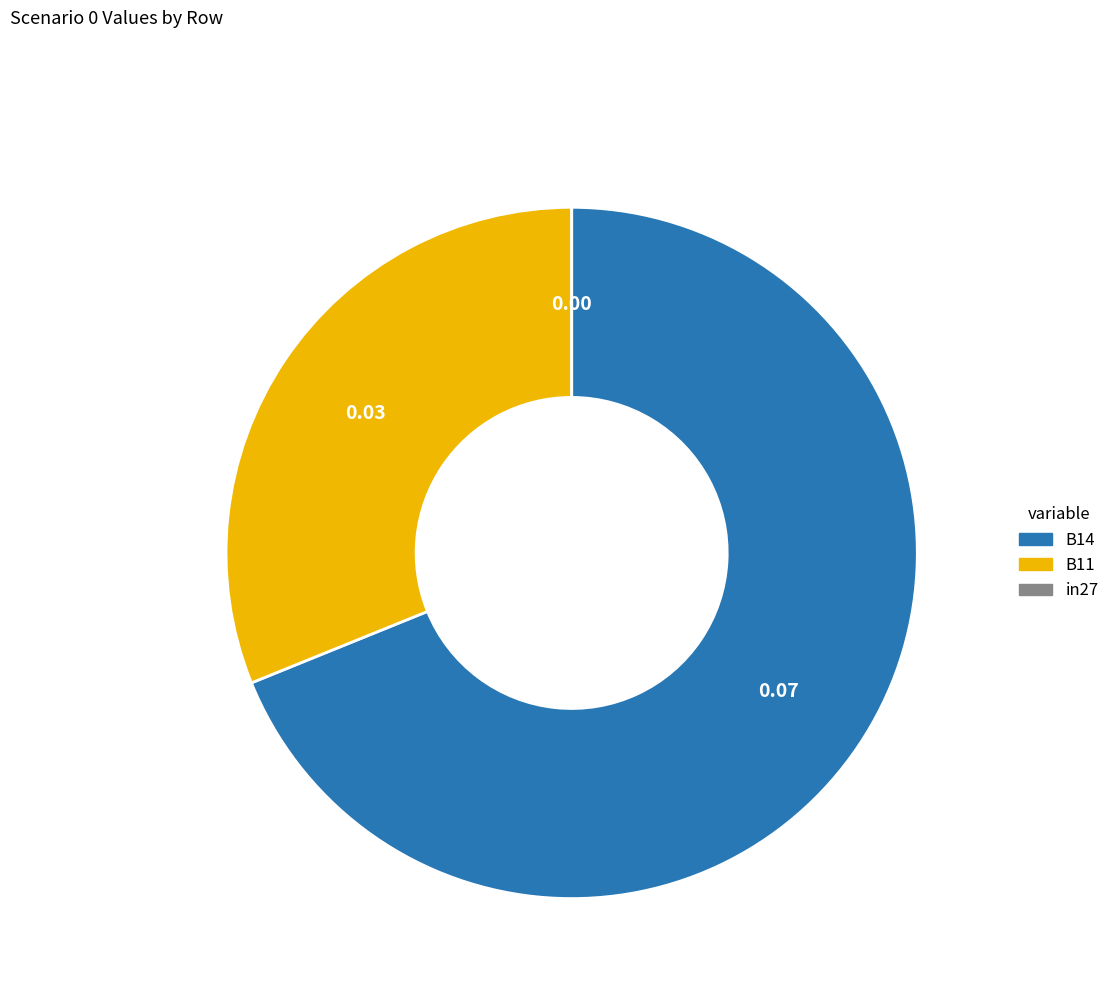

Does any single category account for the majority?

Yes